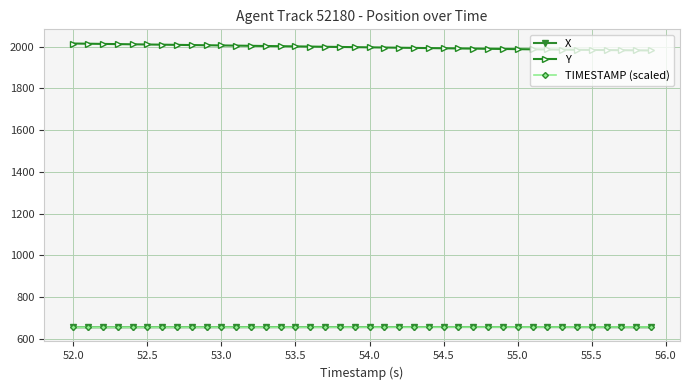

What is the value of the X point at the 30th from the left?

656.4